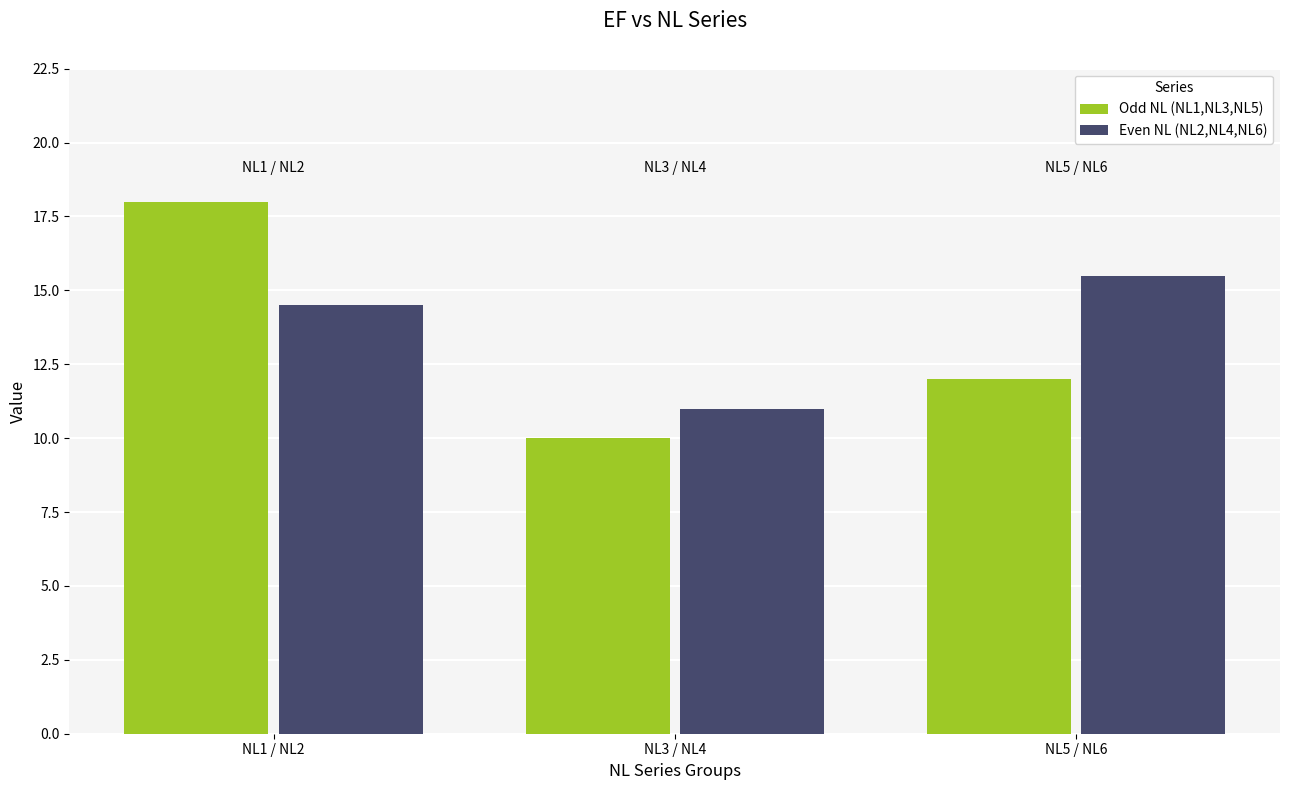

What is the maximum value shown in the chart?

18.0